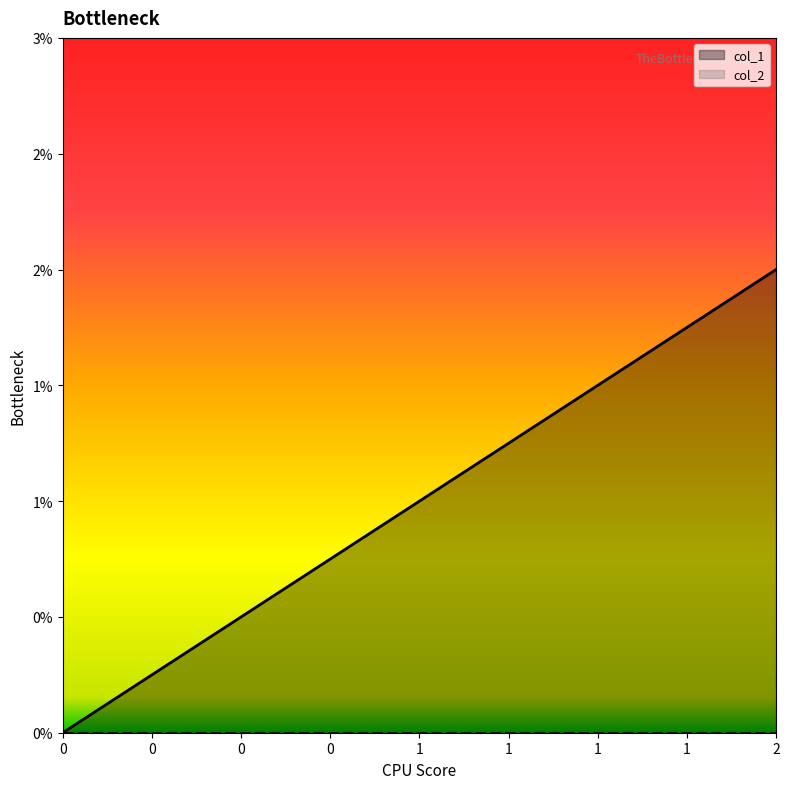

What is the value of the 2nd point from the left?

1